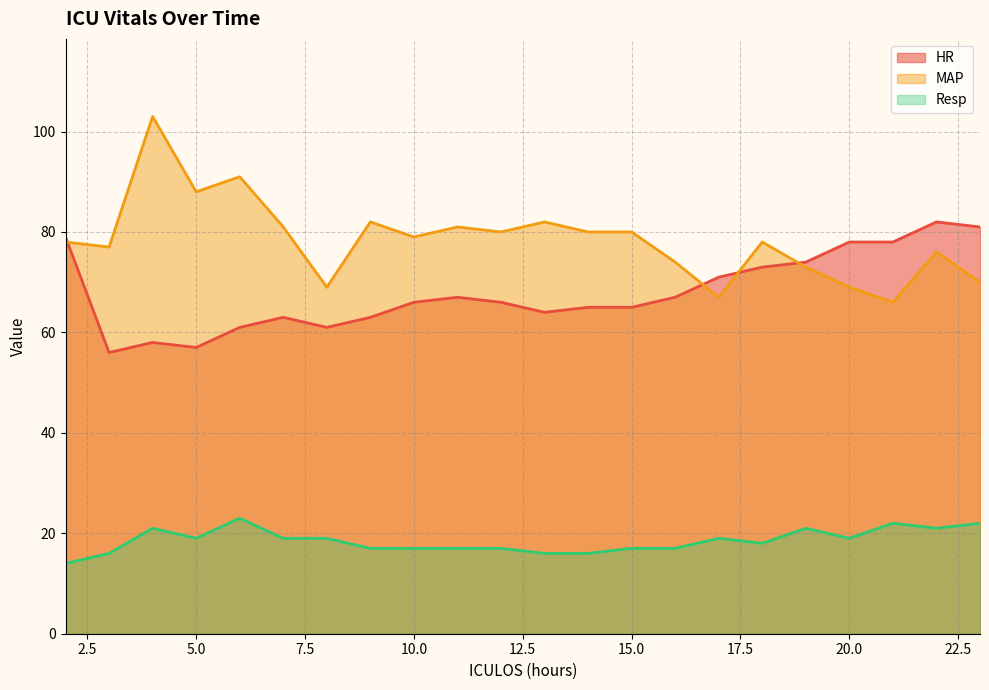

What is the difference between the HR values at 23 and 19?

7